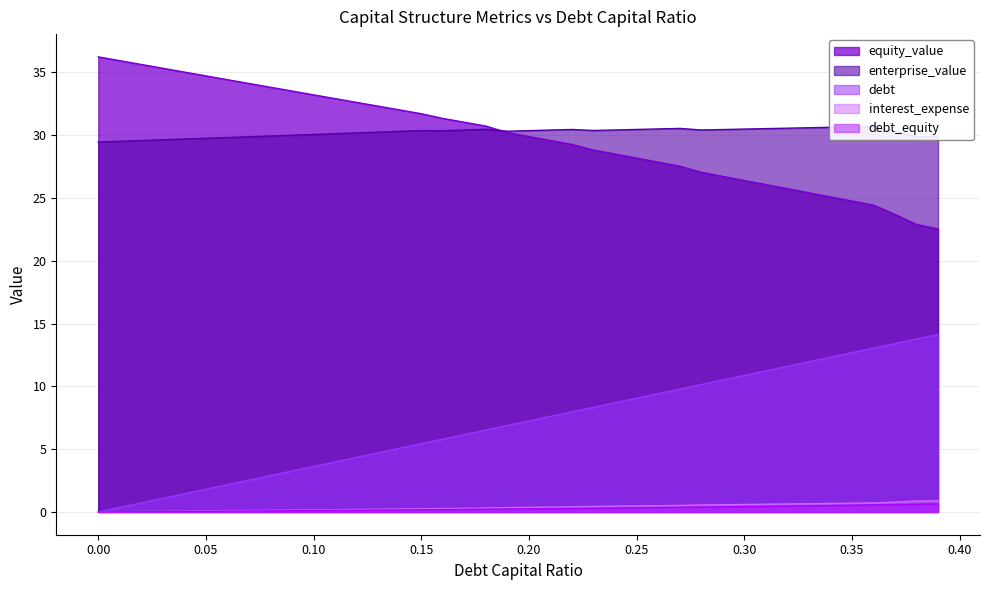

At which label does debt reach its peak?

0.39